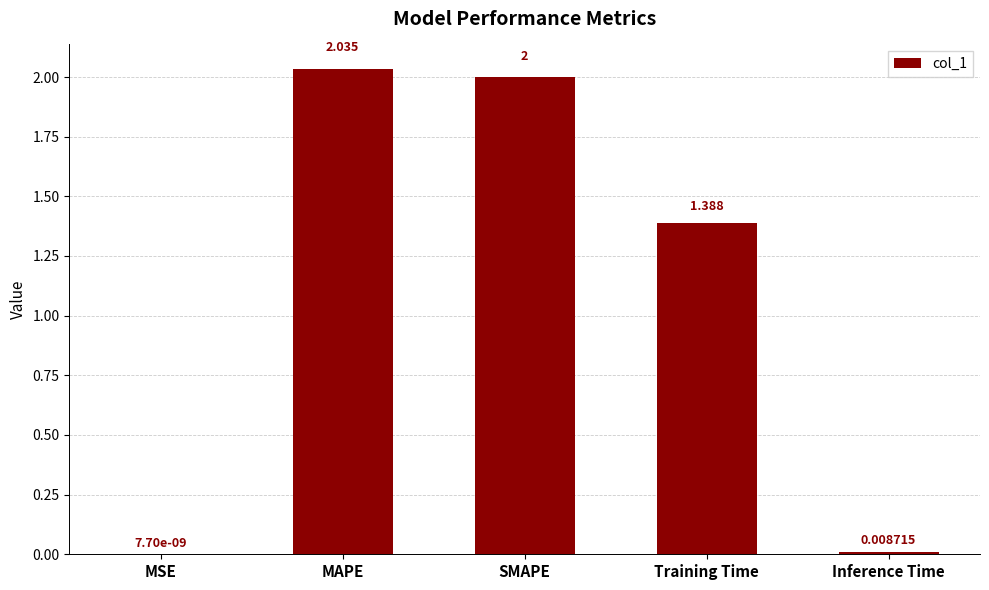

At which label is the value closest to 1?

Training Time